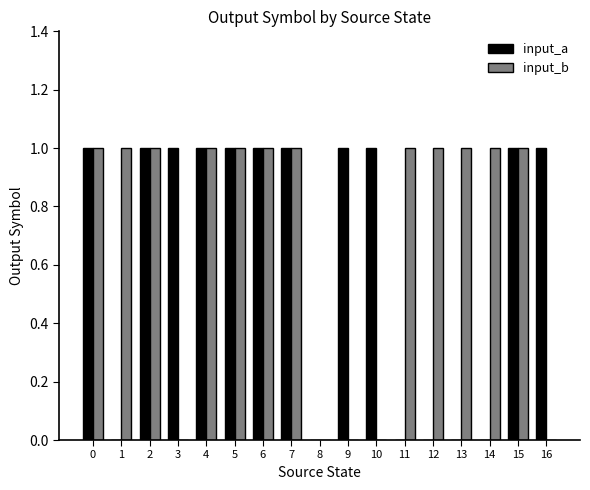

Count the number of data series in this chart.

2